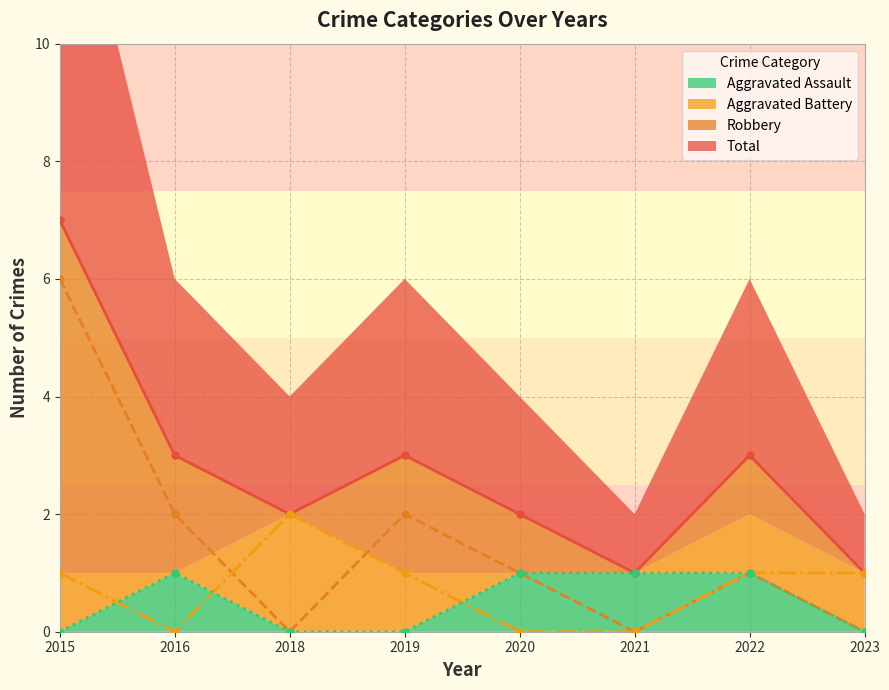

What are all the series names shown in the legend?

Aggravated Assault, Aggravated Battery, Robbery, Total